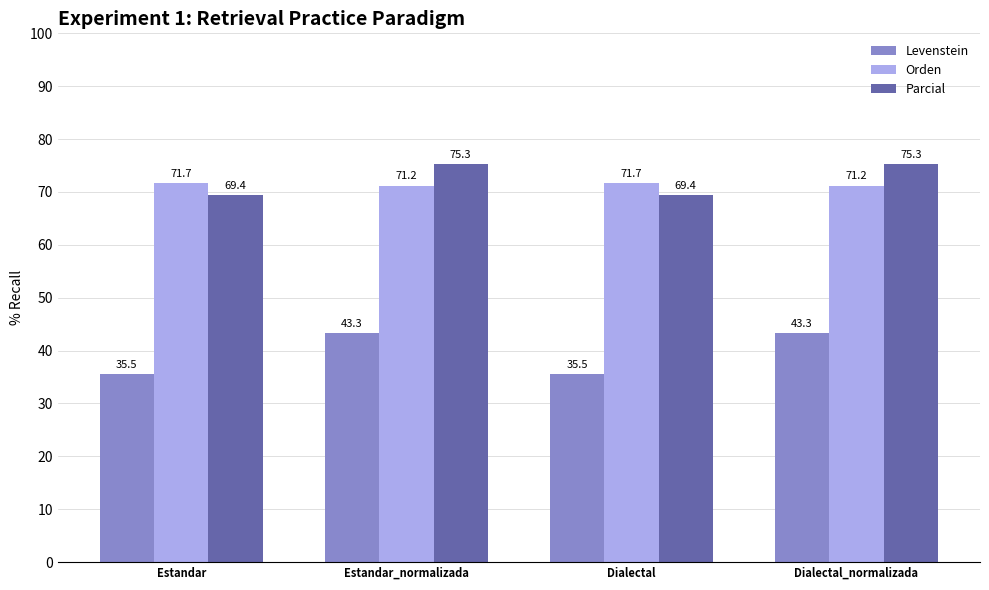

How many bars are there in total?

12